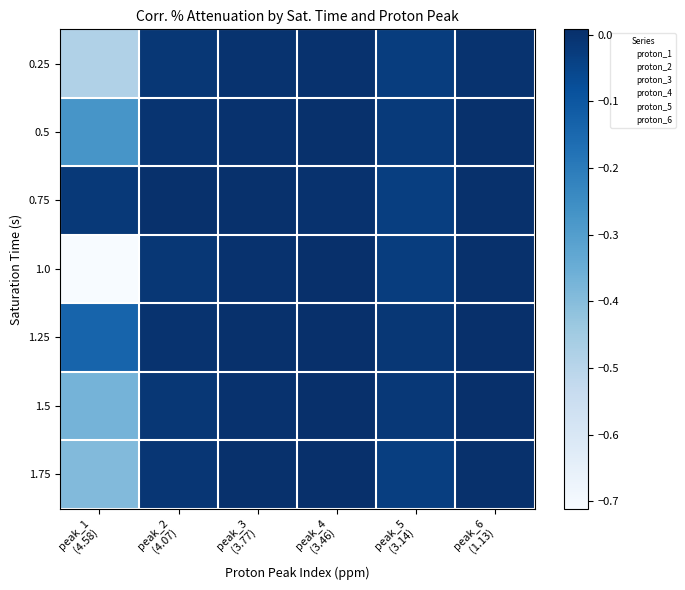

At which category is the sum across all series the highest?

peak_4
(3.46)